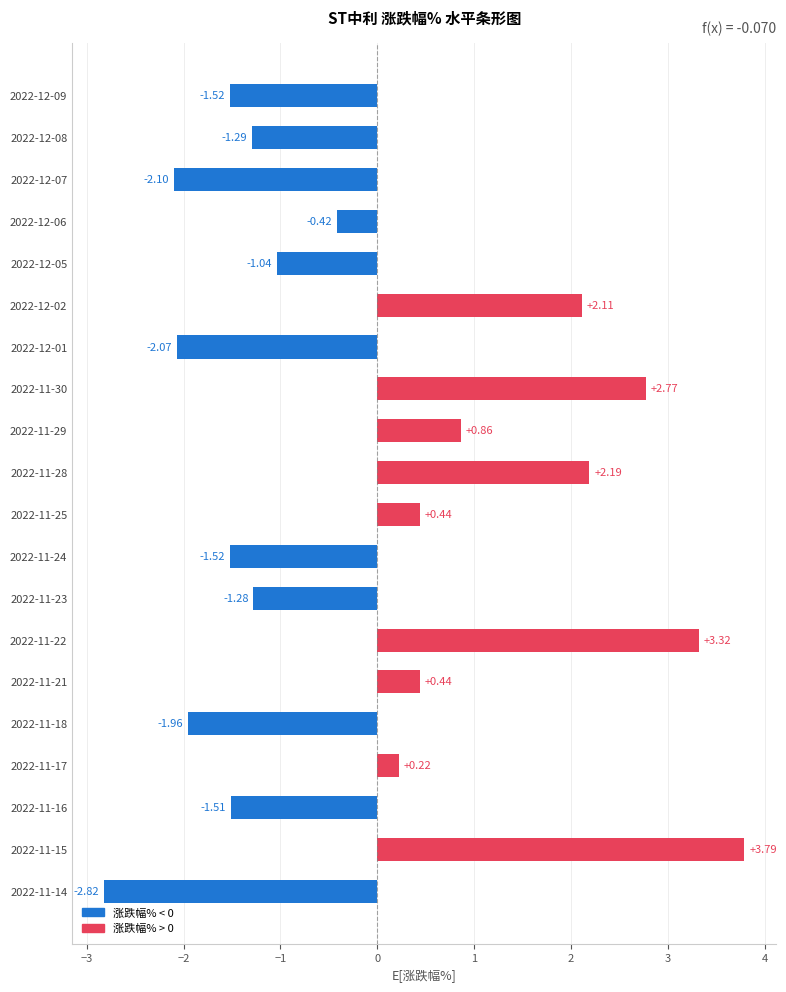

Which has a higher value, 2022-11-18 or 2022-12-09?

2022-12-09